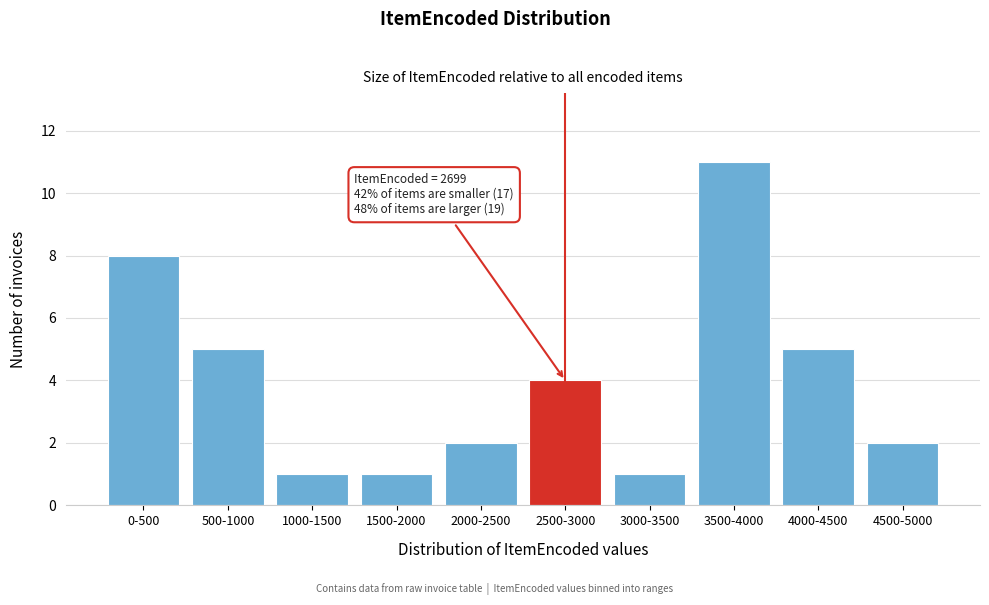

Reading left to right, transcribe all the data shown in this chart.

0-500=8	500-1000=5	1000-1500=1	1500-2000=1	2000-2500=2	2500-3000=4	3000-3500=1	3500-4000=11	4000-4500=5	4500-5000=2